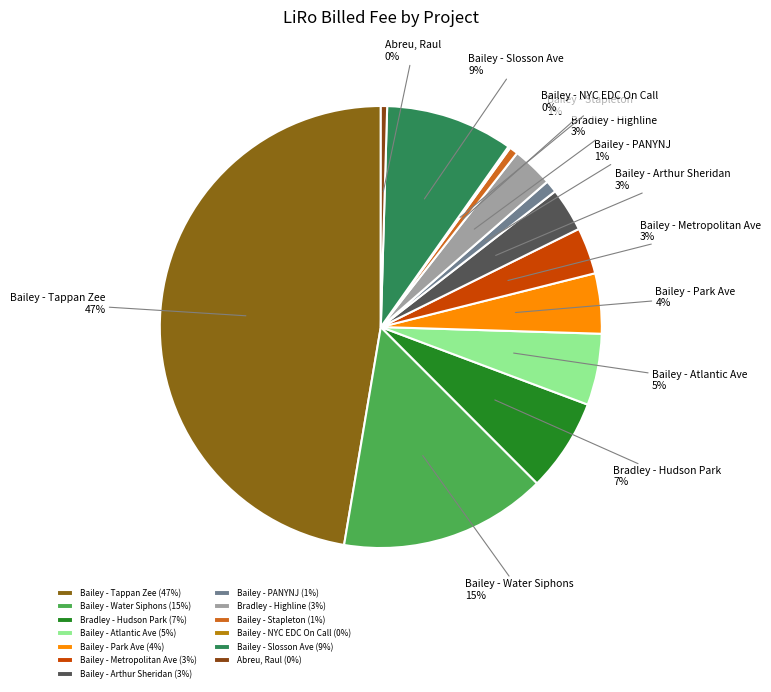

Is there any slice that represents more than half of the pie?

No